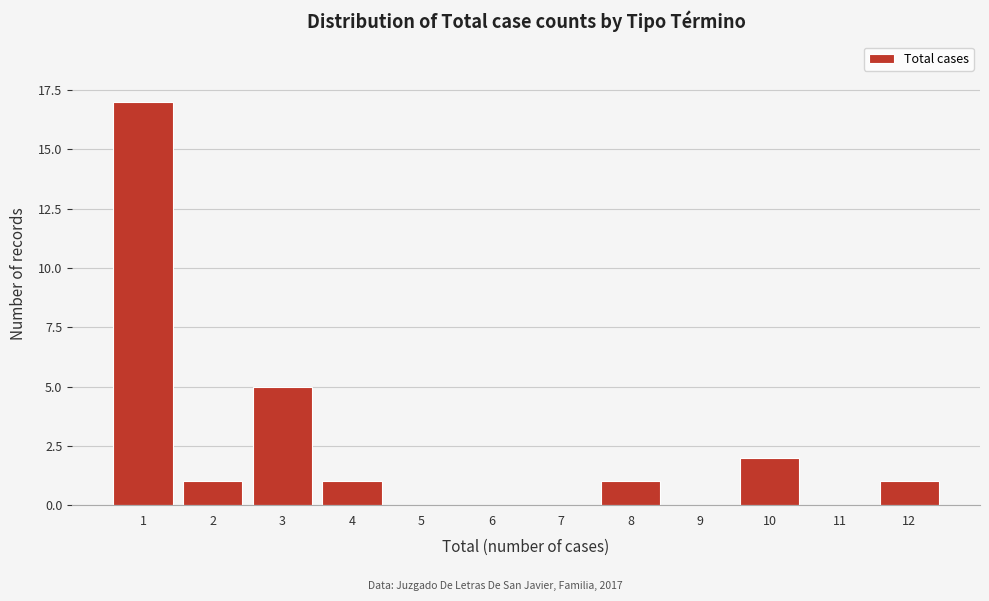

Reading left to right, list all the values displayed in this chart.

1=17	2=1	3=5	4=1	5=0	6=0	7=0	8=1	9=0	10=2	11=0	12=1